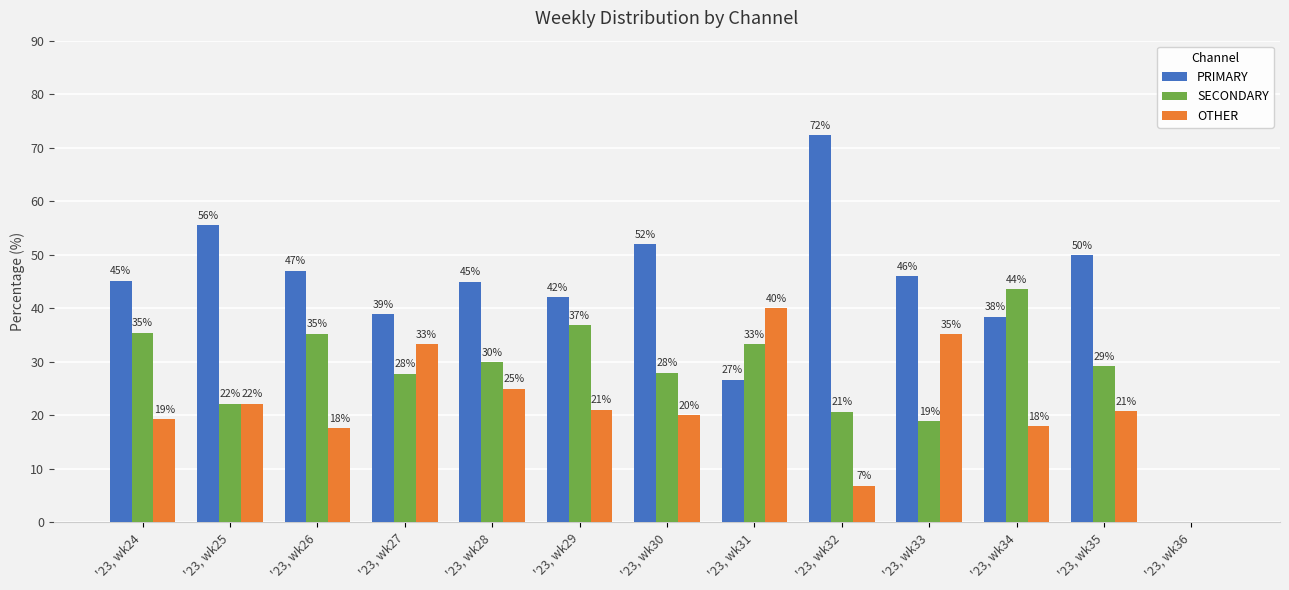

What is the total value across all series at '23, wk27?

100.0